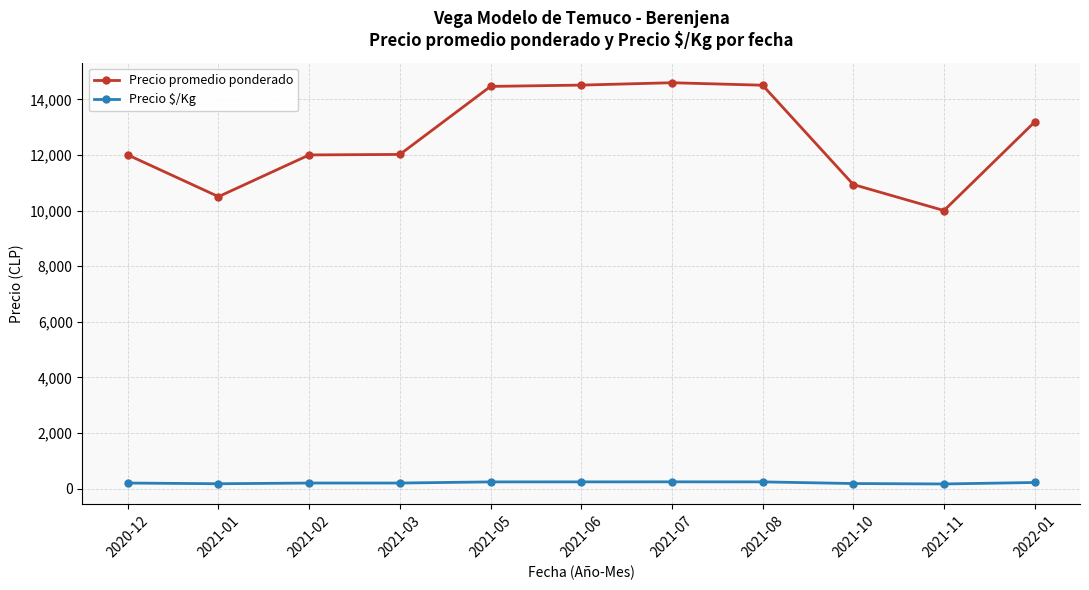

True or false: Precio $/Kg has more than 0 interior local peaks.

True